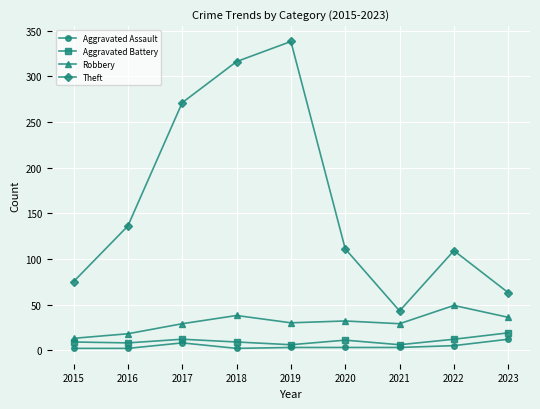

In Theft, how many points are lower than both neighbors (excluding endpoints)?

1